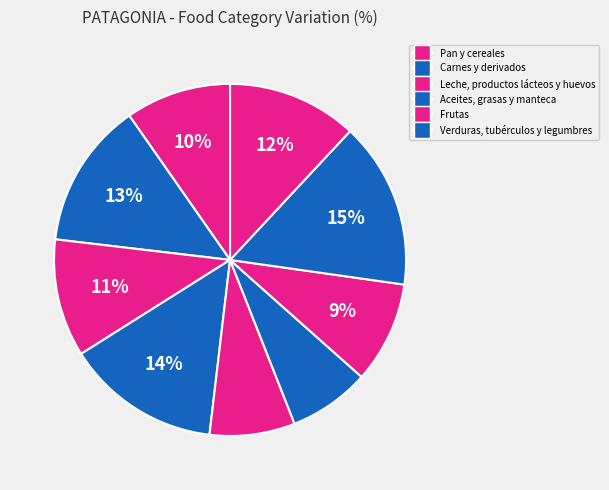

Count the number of slices in the pie.

9